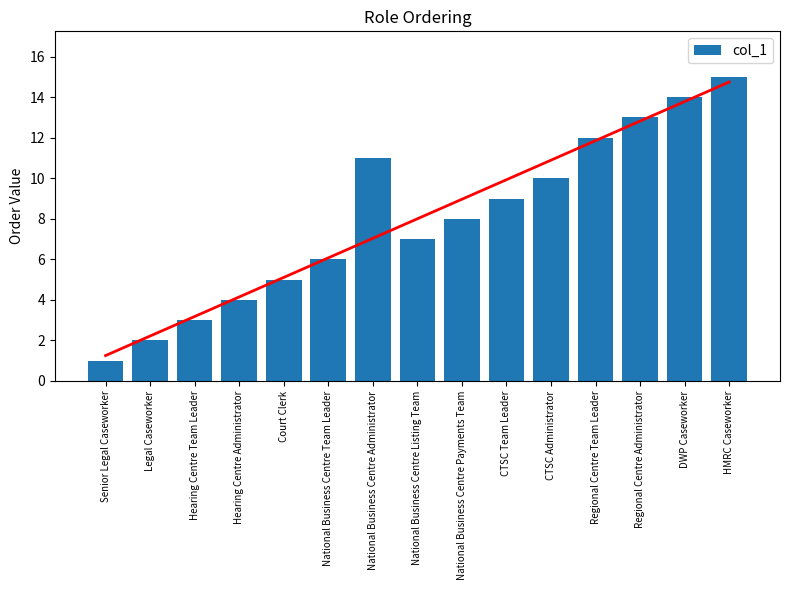

What is the change in value from National Business Centre Team Leader to DWP Caseworker?

+8